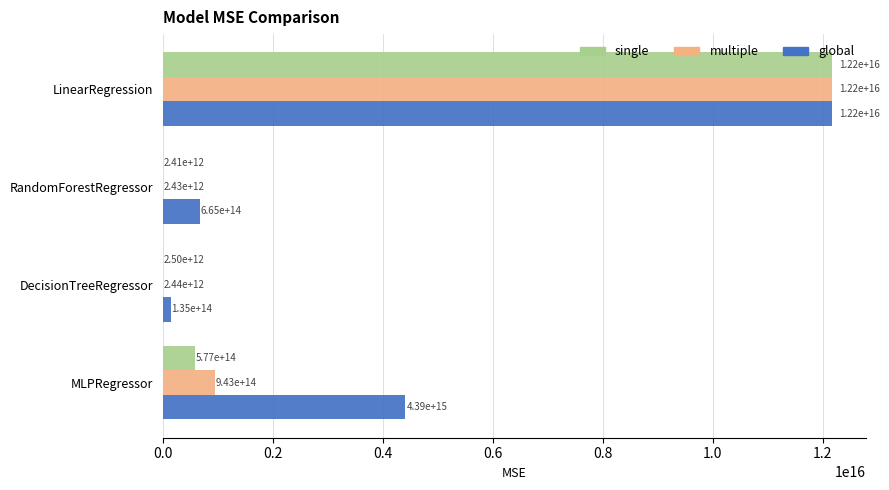

Where is single nearest to the value 6089562938887702?

MLPRegressor